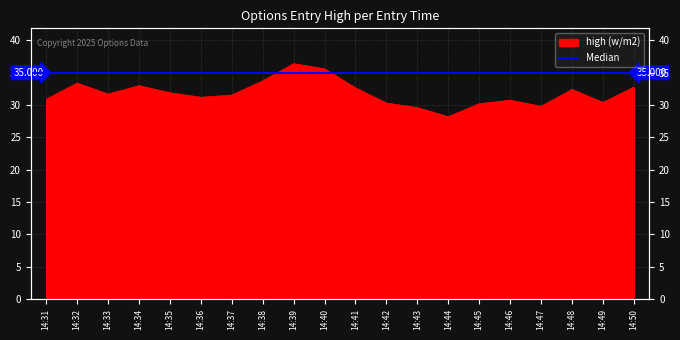

What is the value of the 14th point from the left?

28.2